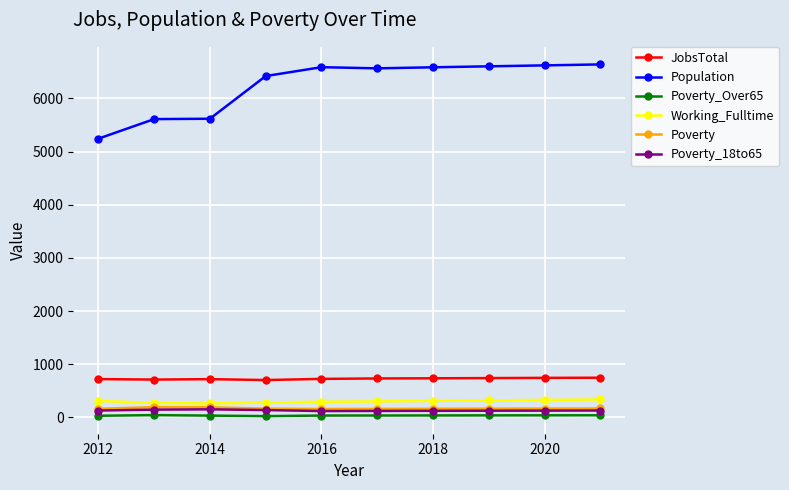

Which series has the widest spread of values?

Population